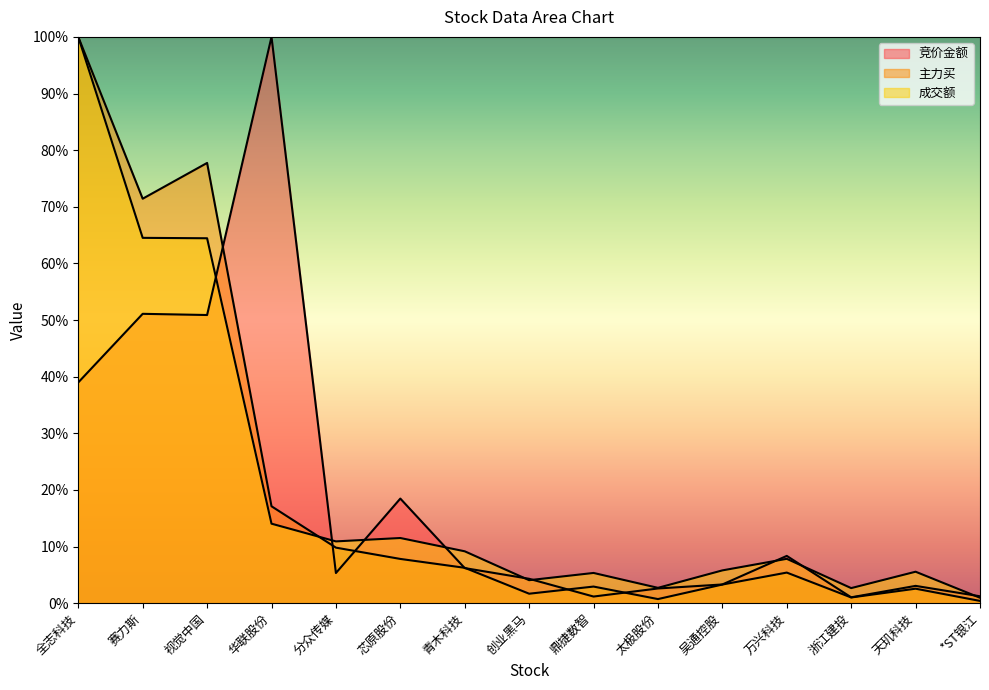

What is the value of the 竞价金额 point at the 2nd from the left?

0.5